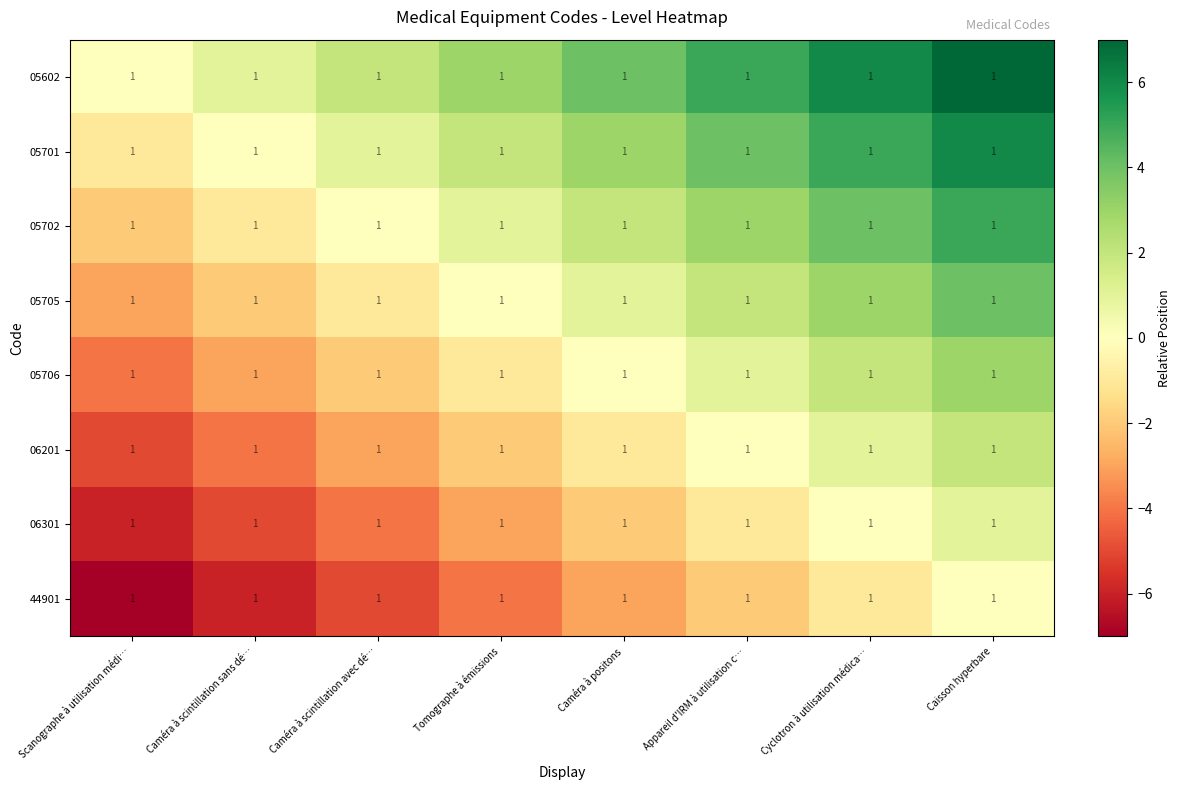

Reading right to left, extract all data points from this chart.

05602: Caisson hyperbare=1	Cyclotron à utilisation médica…=1	Appareil d'IRM à utilisation c…=1	Caméra à positons=1	Tomographe à émissions=1	Caméra à scintillation avec dé…=1	Caméra à scintillation sans dé…=1	Scanographe à utilisation médi…=1
05701: Caisson hyperbare=1	Cyclotron à utilisation médica…=1	Appareil d'IRM à utilisation c…=1	Caméra à positons=1	Tomographe à émissions=1	Caméra à scintillation avec dé…=1	Caméra à scintillation sans dé…=1	Scanographe à utilisation médi…=1
05702: Caisson hyperbare=1	Cyclotron à utilisation médica…=1	Appareil d'IRM à utilisation c…=1	Caméra à positons=1	Tomographe à émissions=1	Caméra à scintillation avec dé…=1	Caméra à scintillation sans dé…=1	Scanographe à utilisation médi…=1
05705: Caisson hyperbare=1	Cyclotron à utilisation médica…=1	Appareil d'IRM à utilisation c…=1	Caméra à positons=1	Tomographe à émissions=1	Caméra à scintillation avec dé…=1	Caméra à scintillation sans dé…=1	Scanographe à utilisation médi…=1
05706: Caisson hyperbare=1	Cyclotron à utilisation médica…=1	Appareil d'IRM à utilisation c…=1	Caméra à positons=1	Tomographe à émissions=1	Caméra à scintillation avec dé…=1	Caméra à scintillation sans dé…=1	Scanographe à utilisation médi…=1
06201: Caisson hyperbare=1	Cyclotron à utilisation médica…=1	Appareil d'IRM à utilisation c…=1	Caméra à positons=1	Tomographe à émissions=1	Caméra à scintillation avec dé…=1	Caméra à scintillation sans dé…=1	Scanographe à utilisation médi…=1
06301: Caisson hyperbare=1	Cyclotron à utilisation médica…=1	Appareil d'IRM à utilisation c…=1	Caméra à positons=1	Tomographe à émissions=1	Caméra à scintillation avec dé…=1	Caméra à scintillation sans dé…=1	Scanographe à utilisation médi…=1
44901: Caisson hyperbare=1	Cyclotron à utilisation médica…=1	Appareil d'IRM à utilisation c…=1	Caméra à positons=1	Tomographe à émissions=1	Caméra à scintillation avec dé…=1	Caméra à scintillation sans dé…=1	Scanographe à utilisation médi…=1